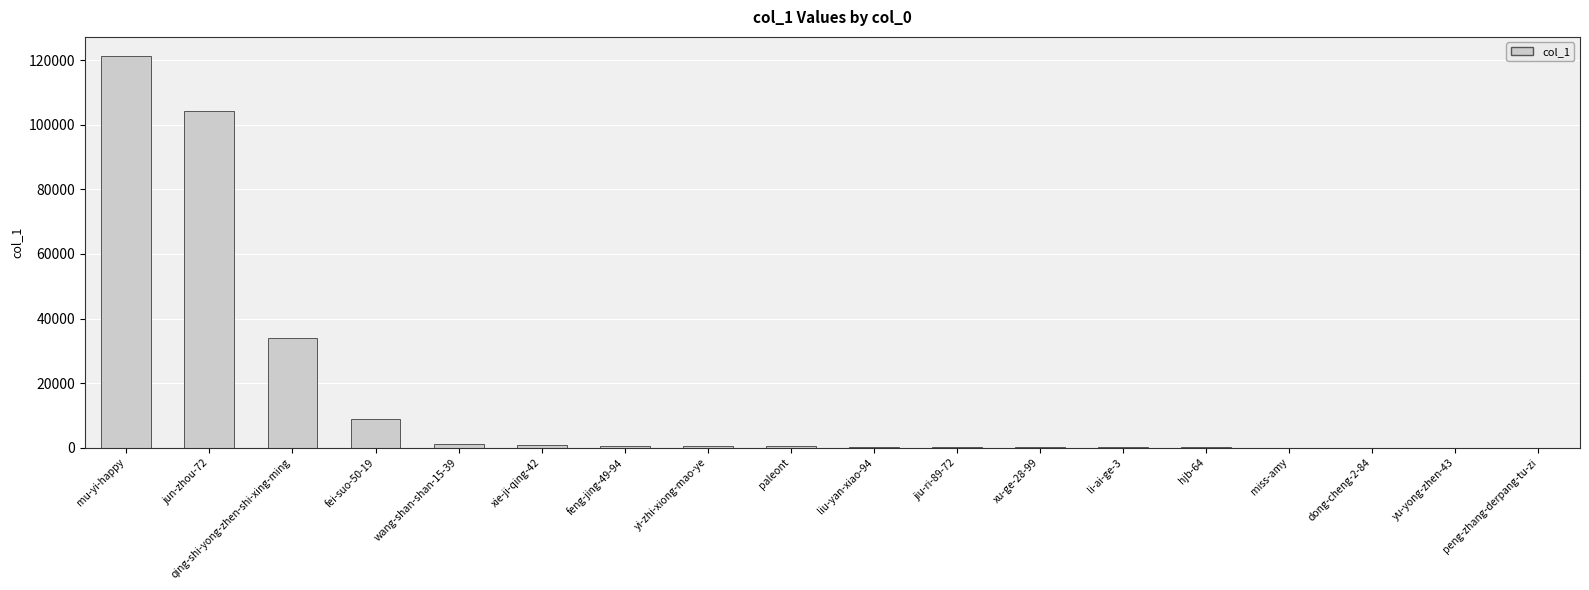

What is the sum of all values?

272265